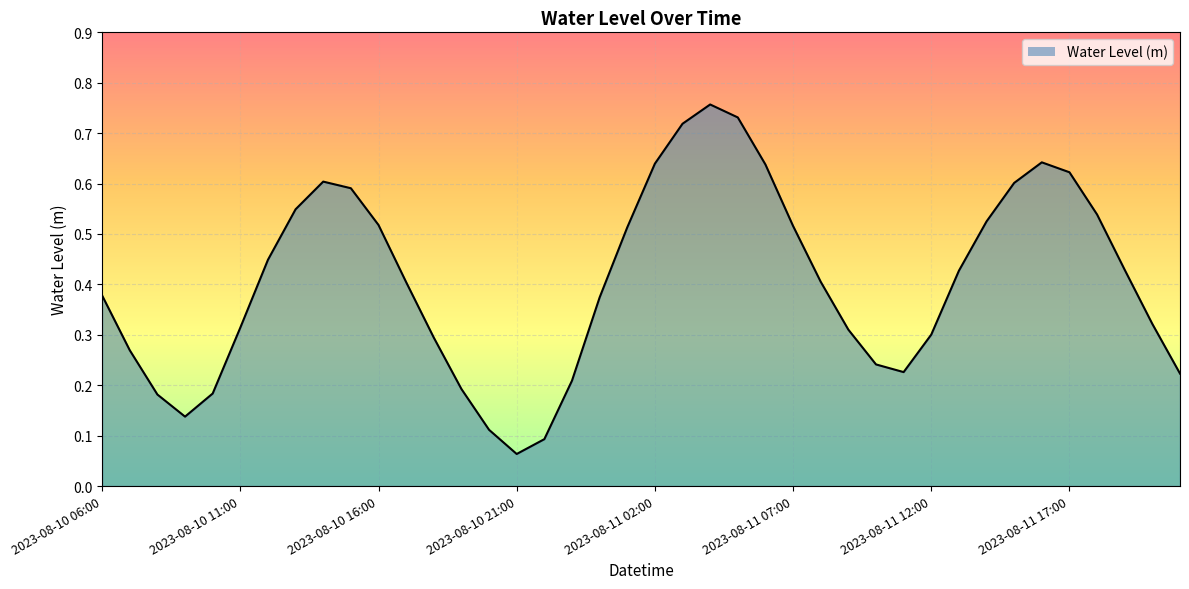

Count the number of data series in this chart.

1